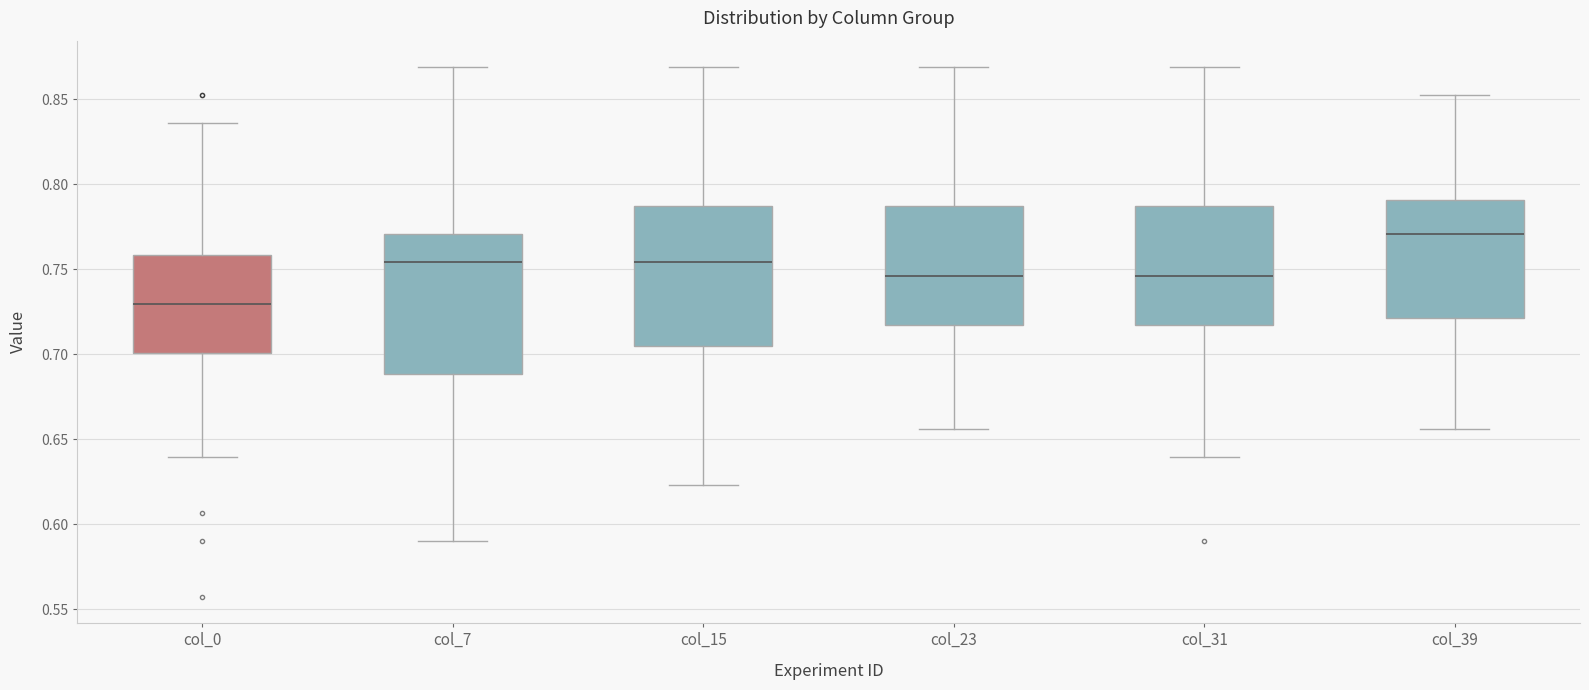

Where does the upper whisker of the box for col_39 end on the y-axis? The values are not printed on the chart, so give them approximately, as read against the axis.

0.850